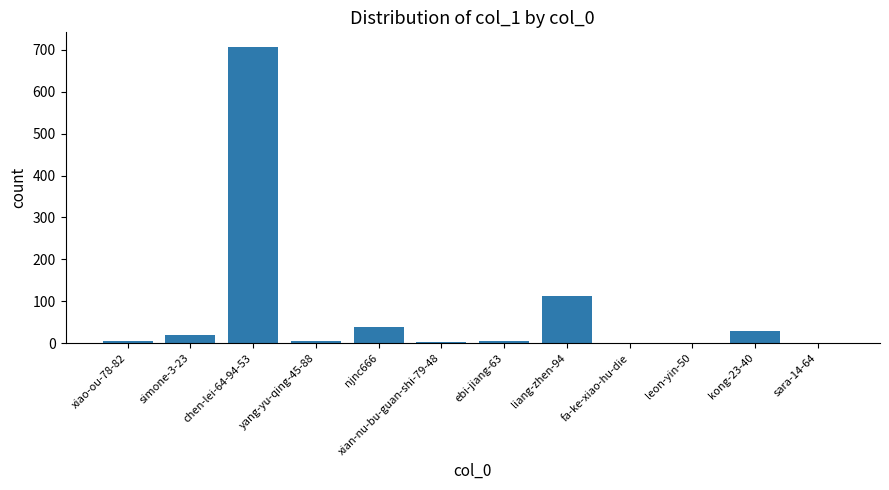

The chart shows a value of 113 at liang-zhen-94. True or false?

True